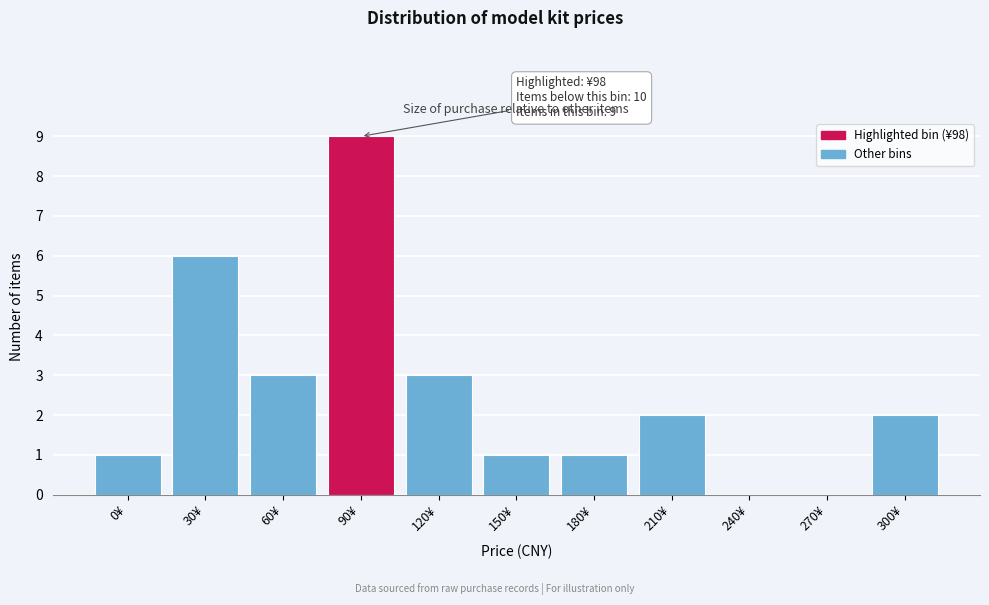

Reading left to right, what are all the values shown in this chart?

0¥=1	30¥=6	60¥=3	90¥=9	120¥=3	150¥=1	180¥=1	210¥=2	240¥=0	270¥=0	300¥=2